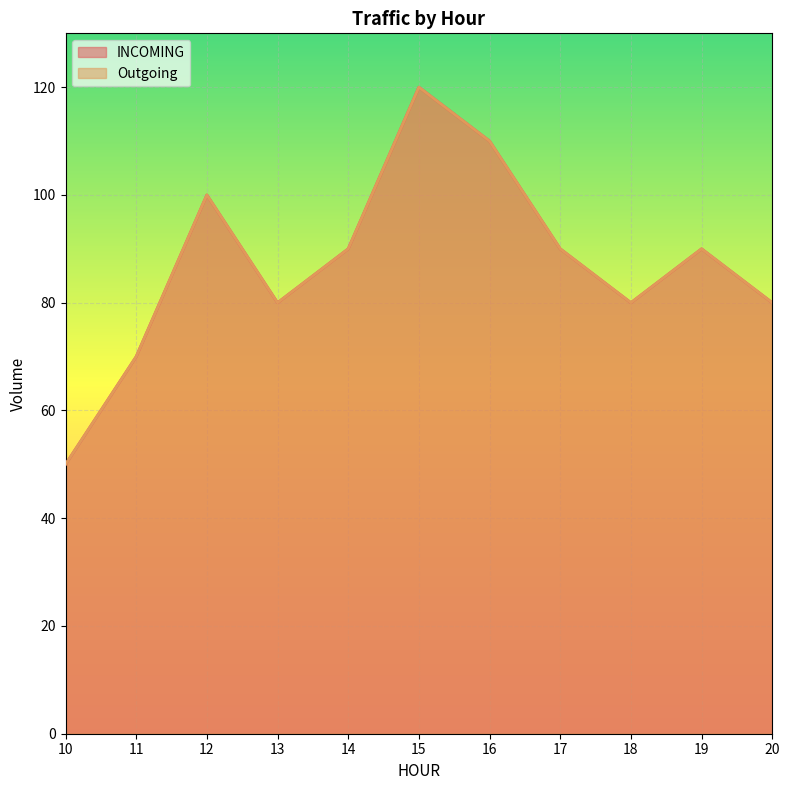

Rank the series by their maximum value, from lowest to highest.

INCOMING, Outgoing